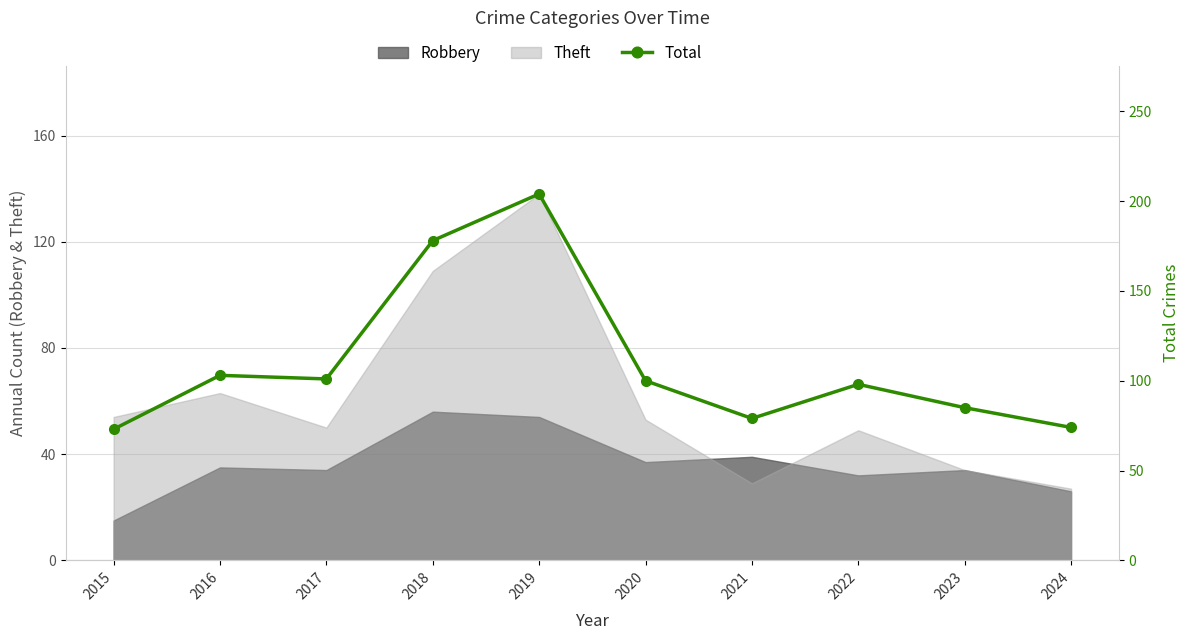

Rank the categories by value from highest to lowest.

2019, 2018, 2016, 2017, 2020, 2022, 2023, 2021, 2024, 2015